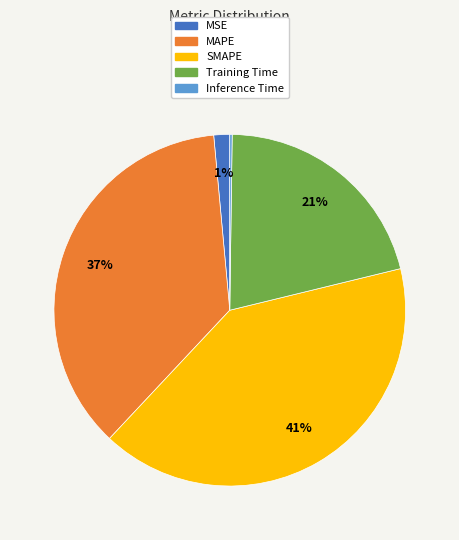

To the nearest percent, what is the difference between the Training Time and MSE slice percentages?

20%